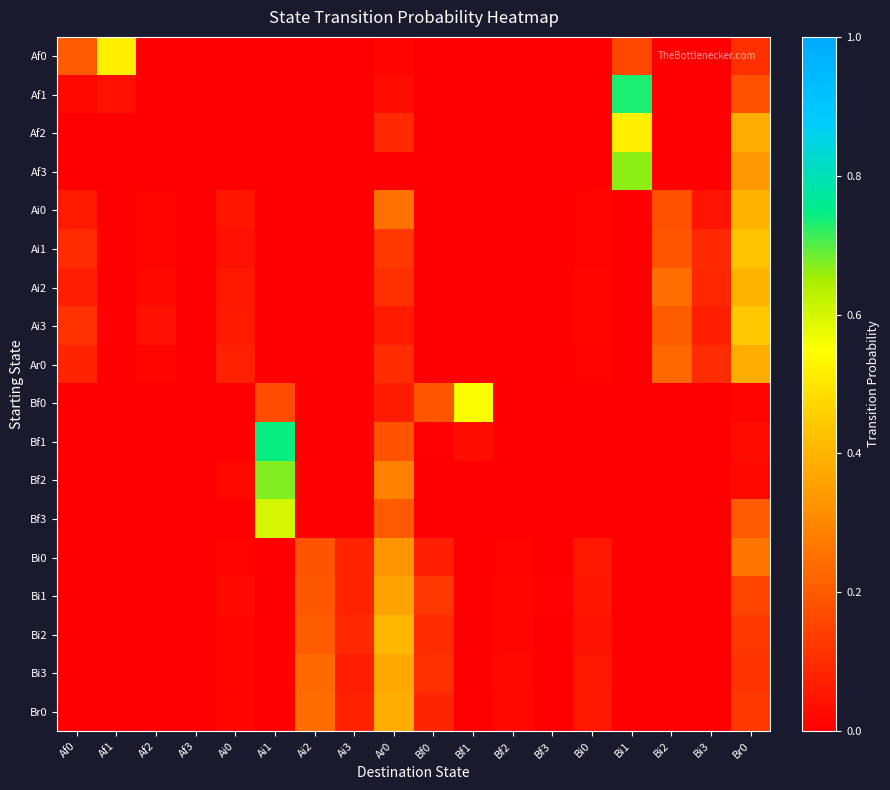

List the series in order of their peak value, highest first.

Bf1, Af1, Bf2, Af3, Bf3, Bf0, Af0, Af2, Ai3, Ai1, Bi2, Ai2, Ai0, Ar0, Br0, Bi3, Bi1, Bi0